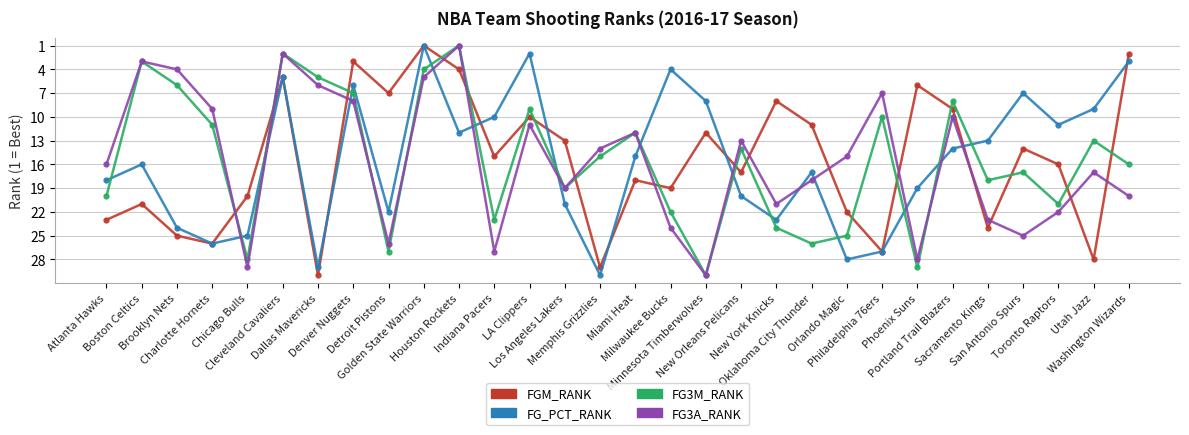

Where is FG3M_RANK nearest to the value 15?

Memphis Grizzlies